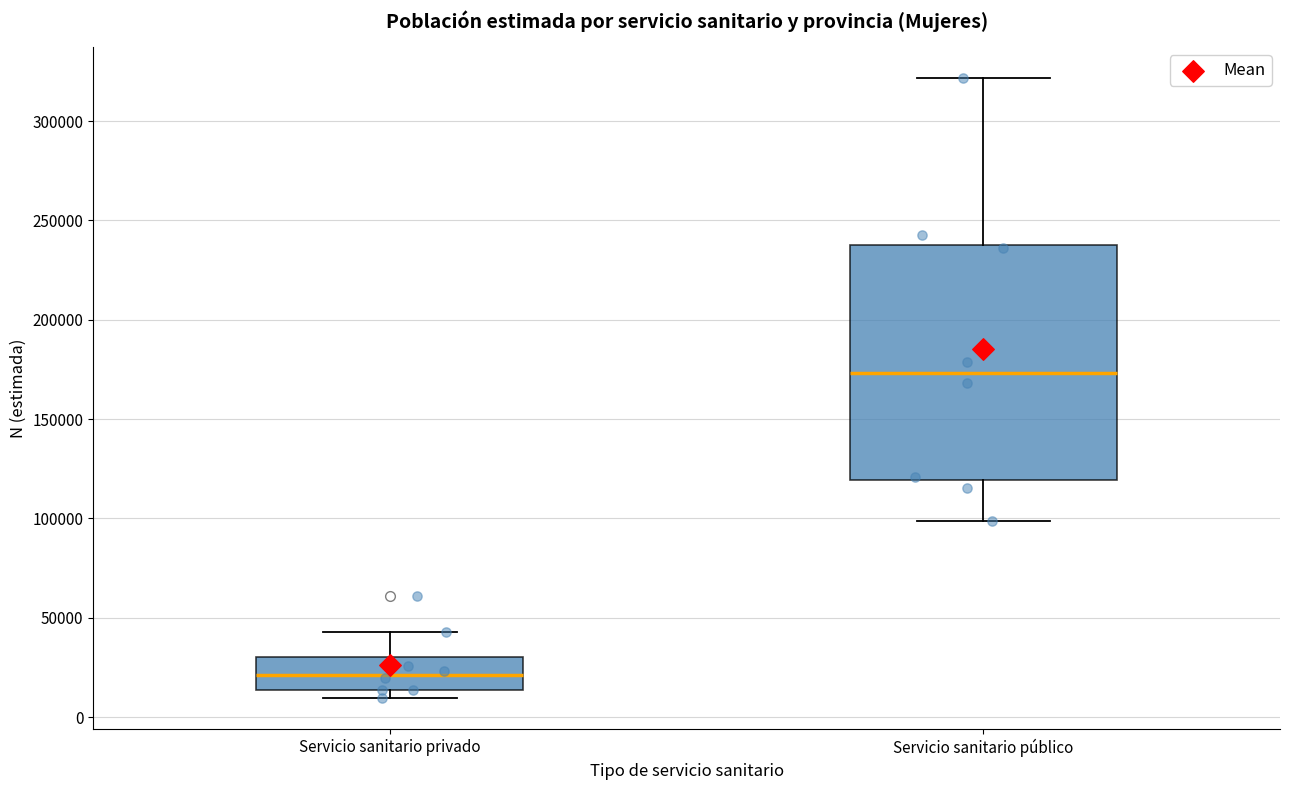

Reading left to right, transcribe this box plot: for each box, give where its median line is, the range the box spans, and where its two whiskers end, as read against the y-axis. The values are not printed on the chart, so give them approximately, as read against the axis.

Servicio sanitario privado: median 20000, box 15000 to 30000, whiskers 10000 to 45000
Servicio sanitario público: median 175000, box 120000 to 240000, whiskers 100000 to 320000